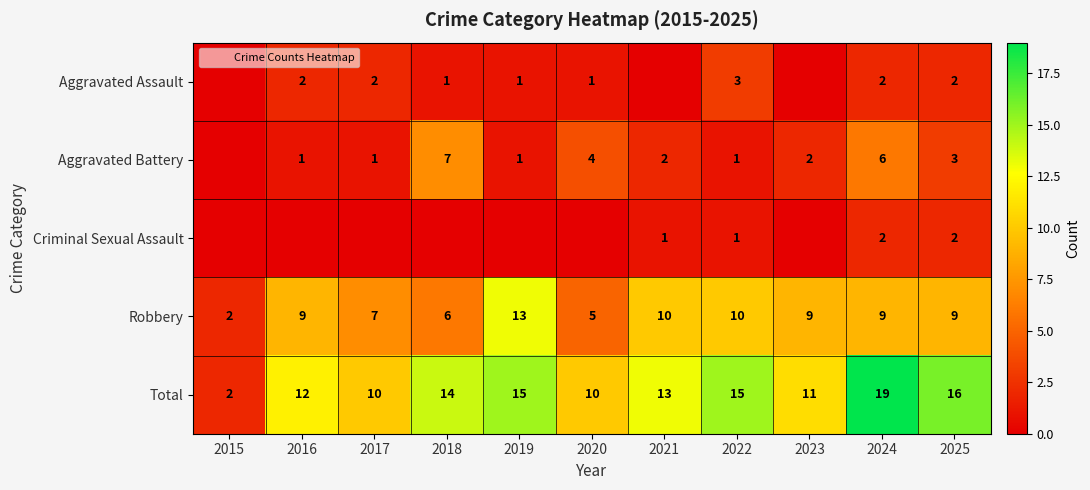

Rank the categories by Aggravated Battery value from highest to lowest.

2018, 2024, 2020, 2025, 2021, 2023, 2016, 2017, 2019, 2022, 2015